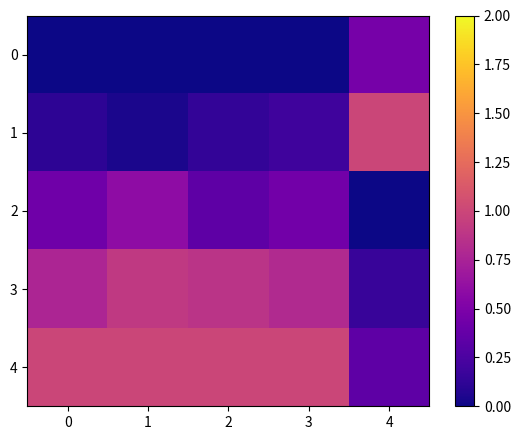

At how many categories does at least one series exceed 0?

5